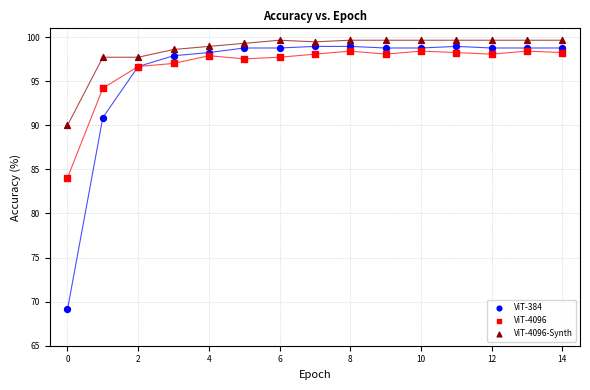

Which series reaches the minimum Y coordinate?

ViT-384